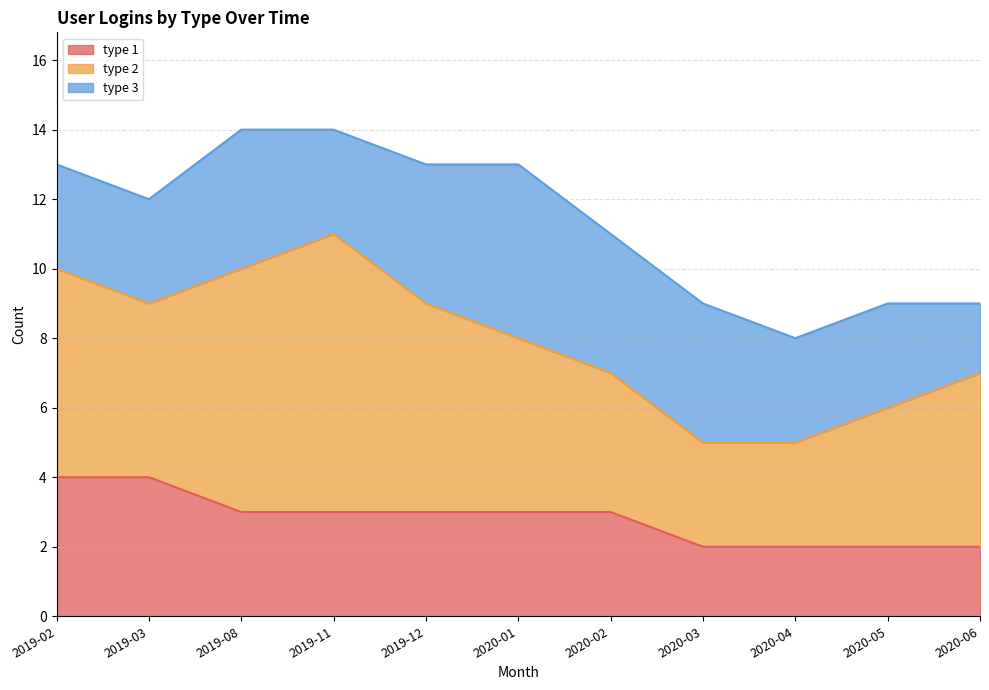

Rank the categories by type 3 value from highest to lowest.

2020-01, 2019-08, 2019-12, 2020-02, 2020-03, 2019-02, 2019-03, 2019-11, 2020-04, 2020-05, 2020-06